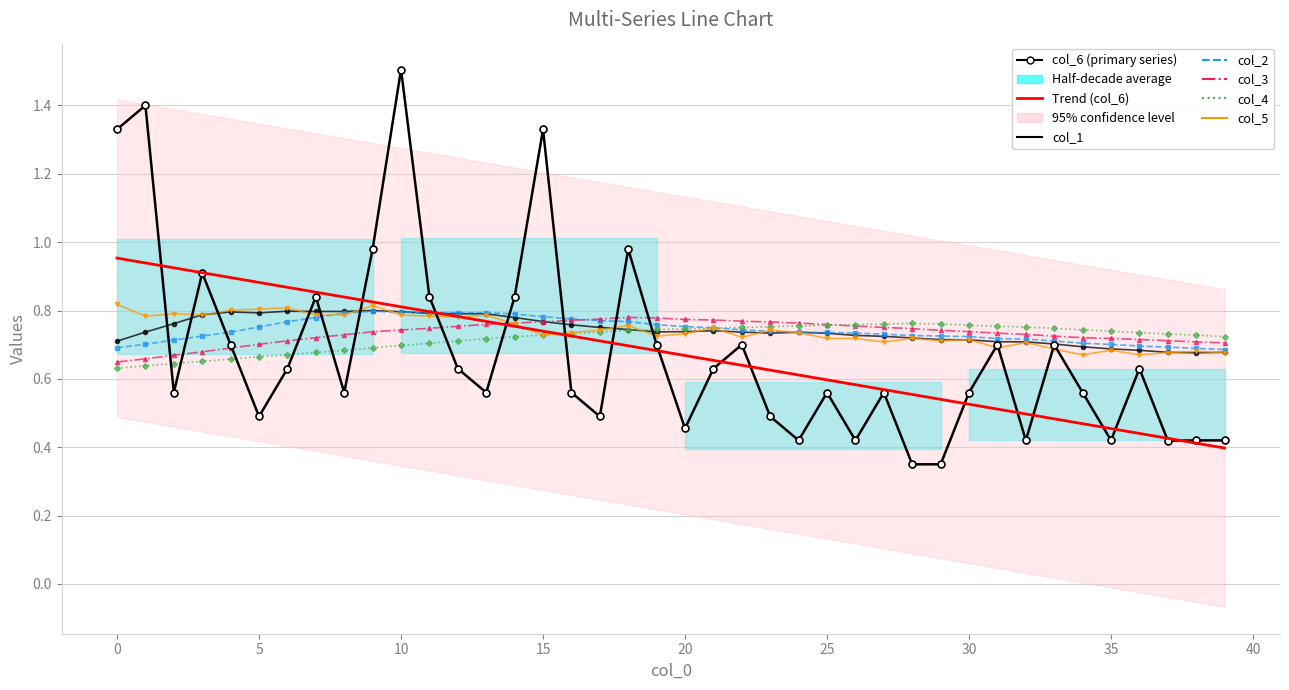

After their last crossing, which series has the higher values: col_1 or col_6?

col_1